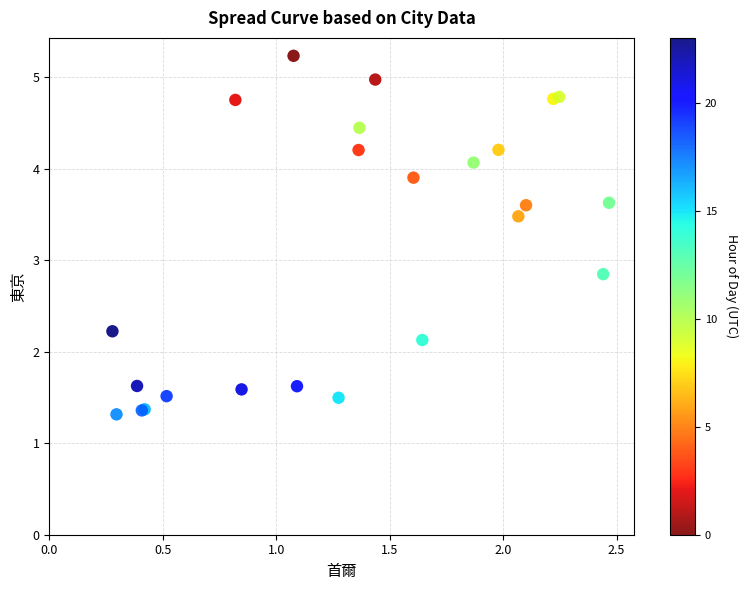

What Y value in the scatter plot is closest to 3?

2.8